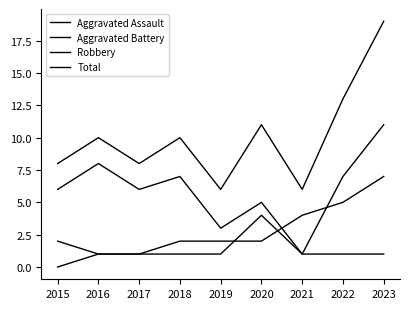

How many lines are shown in the chart?

4